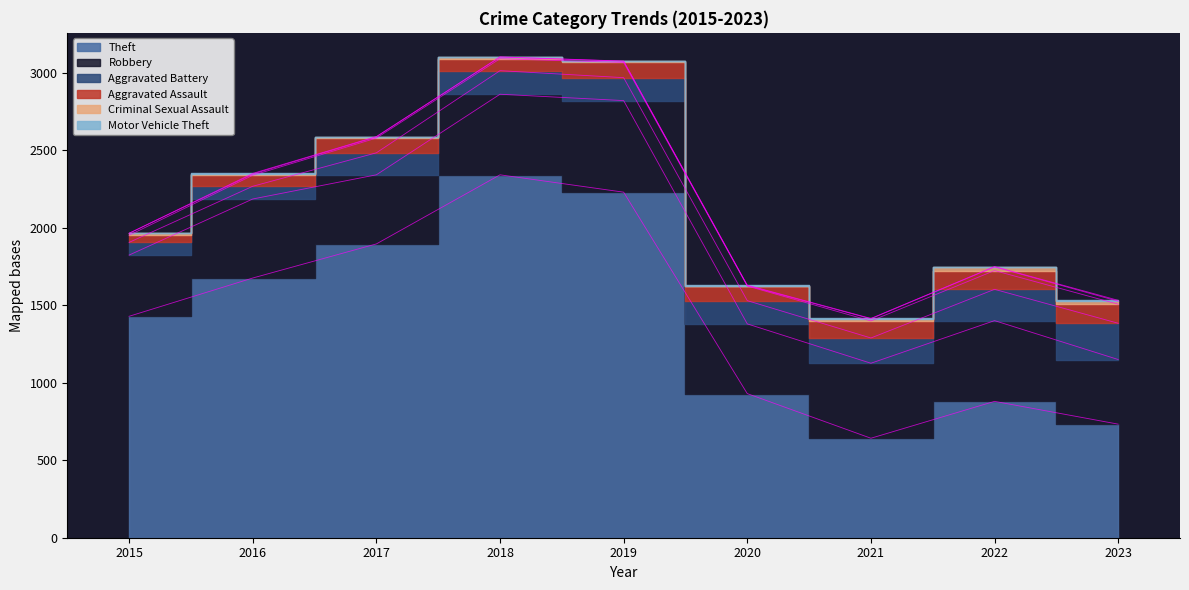

What is the sum of the Theft values at 2023 and 2020?

1663